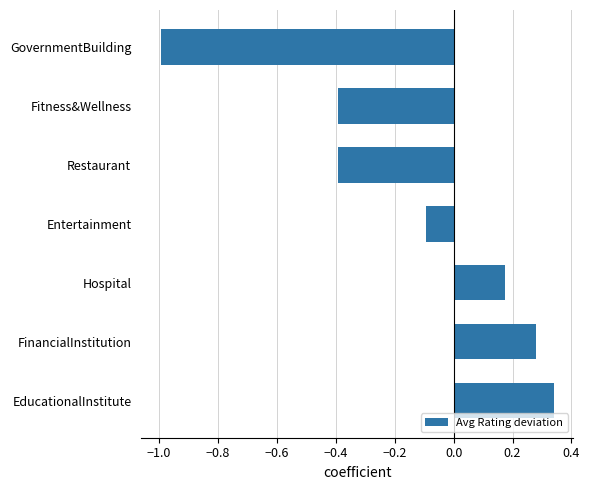

The value at FinancialInstitution is 0.1. True or false?

False